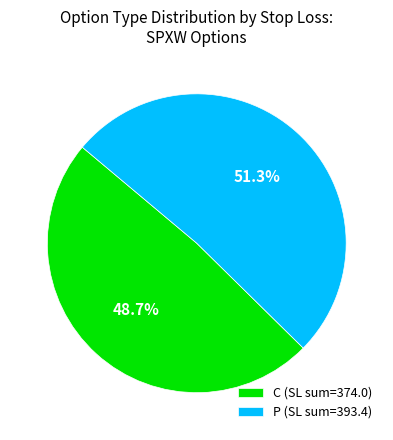

To the nearest percent, what is the combined percentage of P and C?

100%